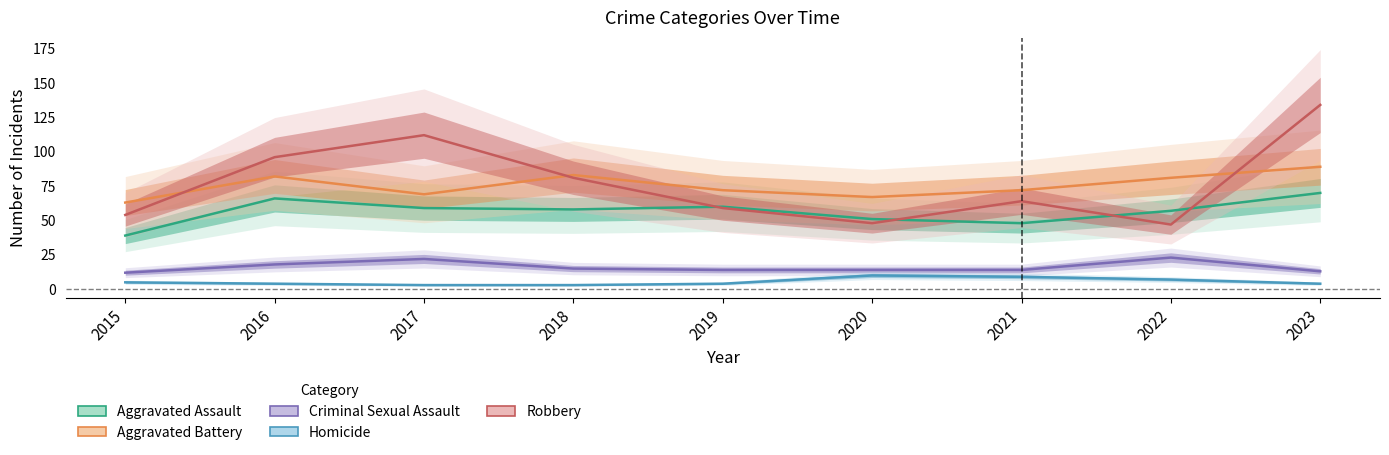

What is the value of the Robbery point at the 4th from the left?

81